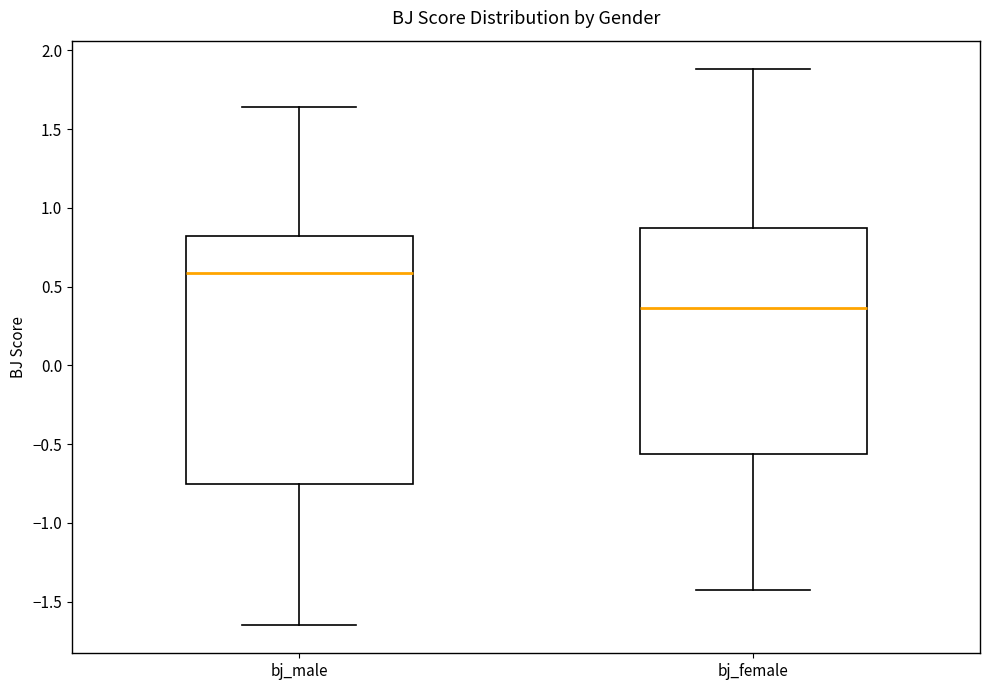

Which box's median line is the lowest?

bj_female